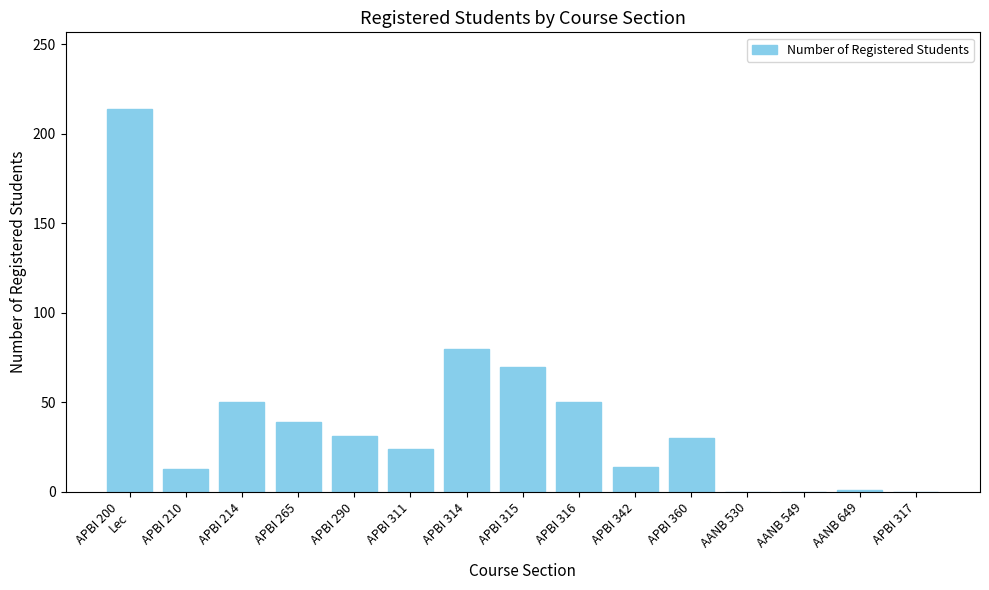

What is the greatest value displayed?

214